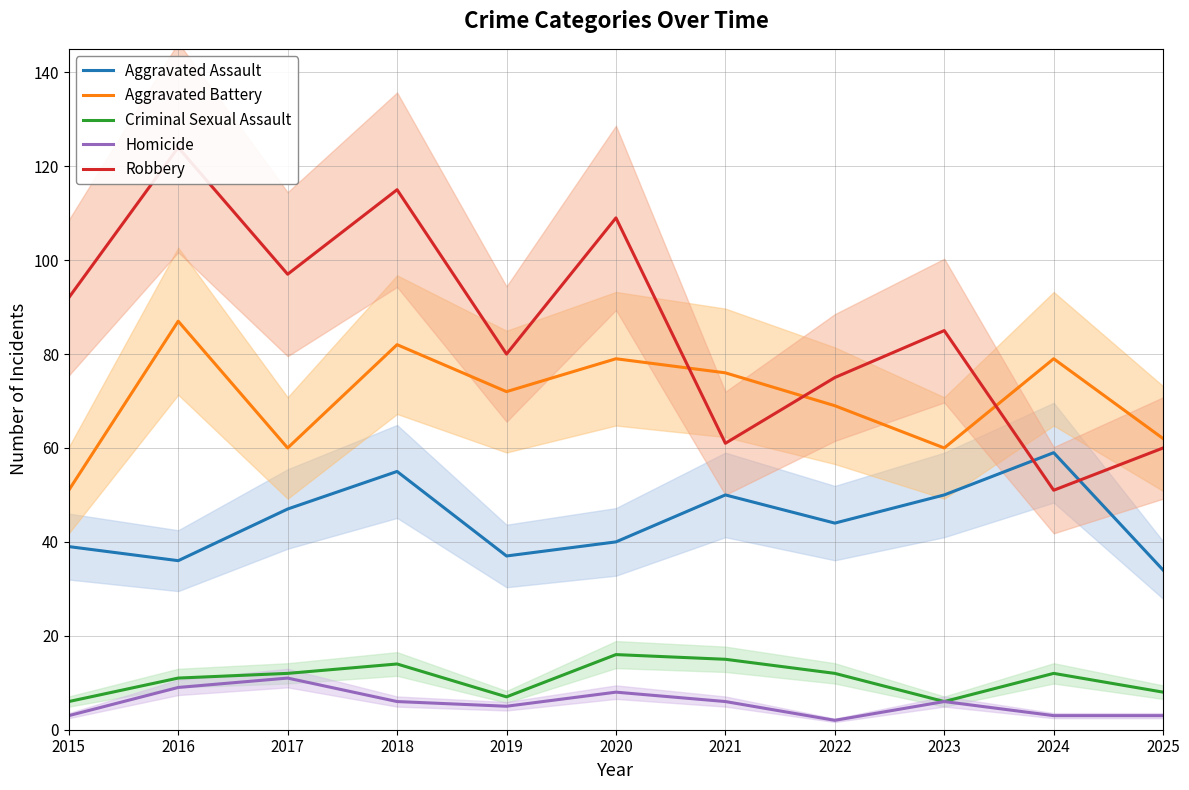

What is the sum of all Homicide values?

62